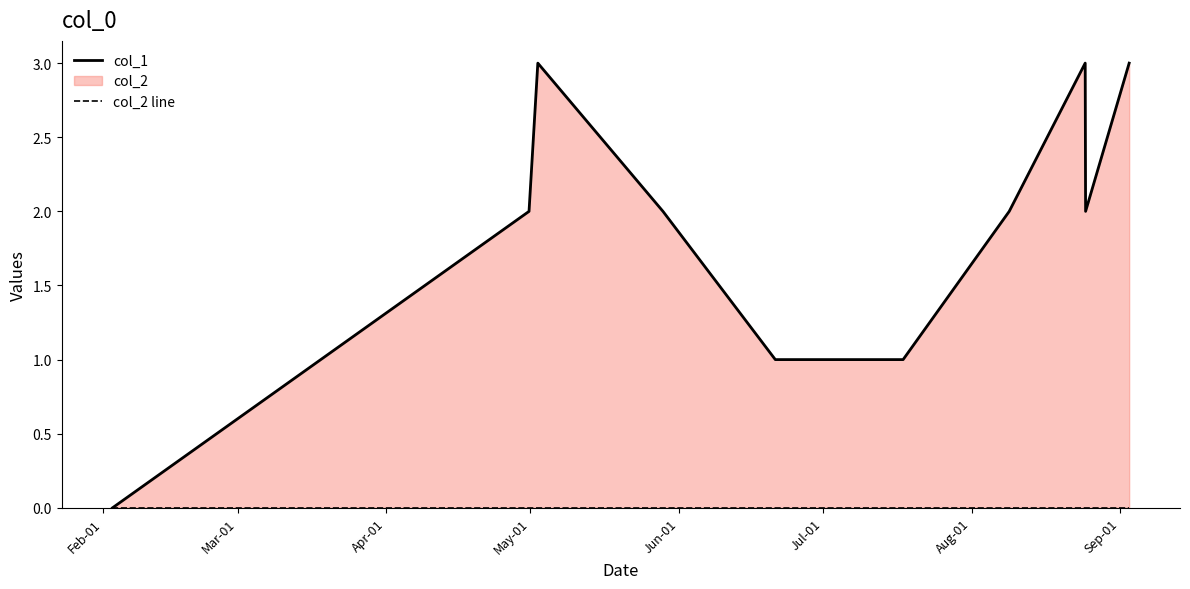

Reading left to right, list all the values displayed in this chart.

col_1: 0	2	3	2	1	1	2	3	2	3
col_2 line: 0	0	0	0	0	0	0	0	0	0